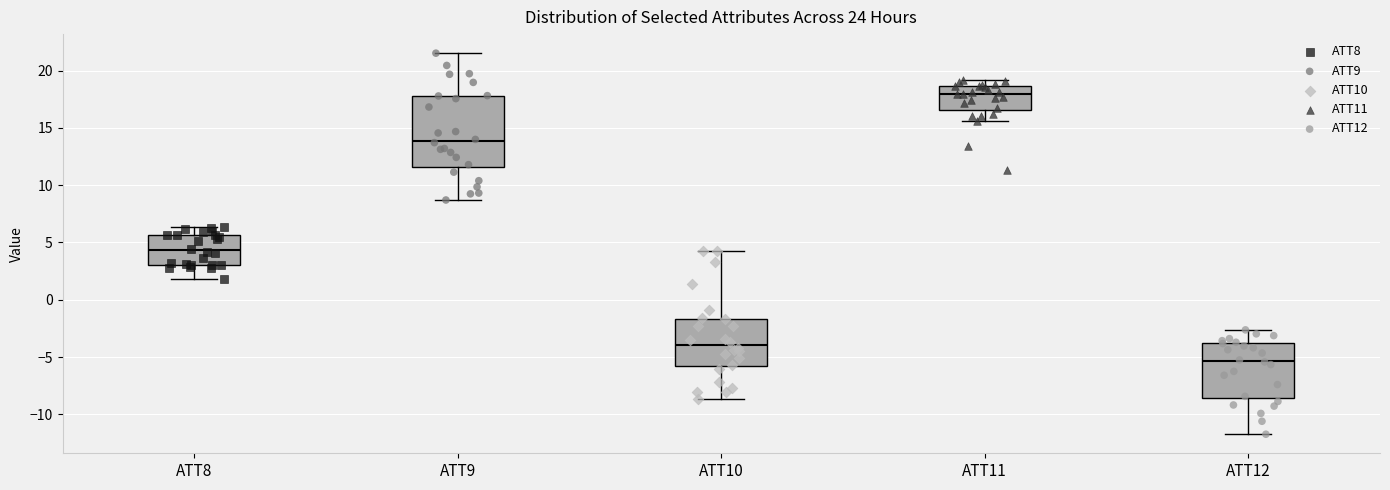

Comparing the boxes themselves (not the whiskers), which one is the tallest?

ATT9